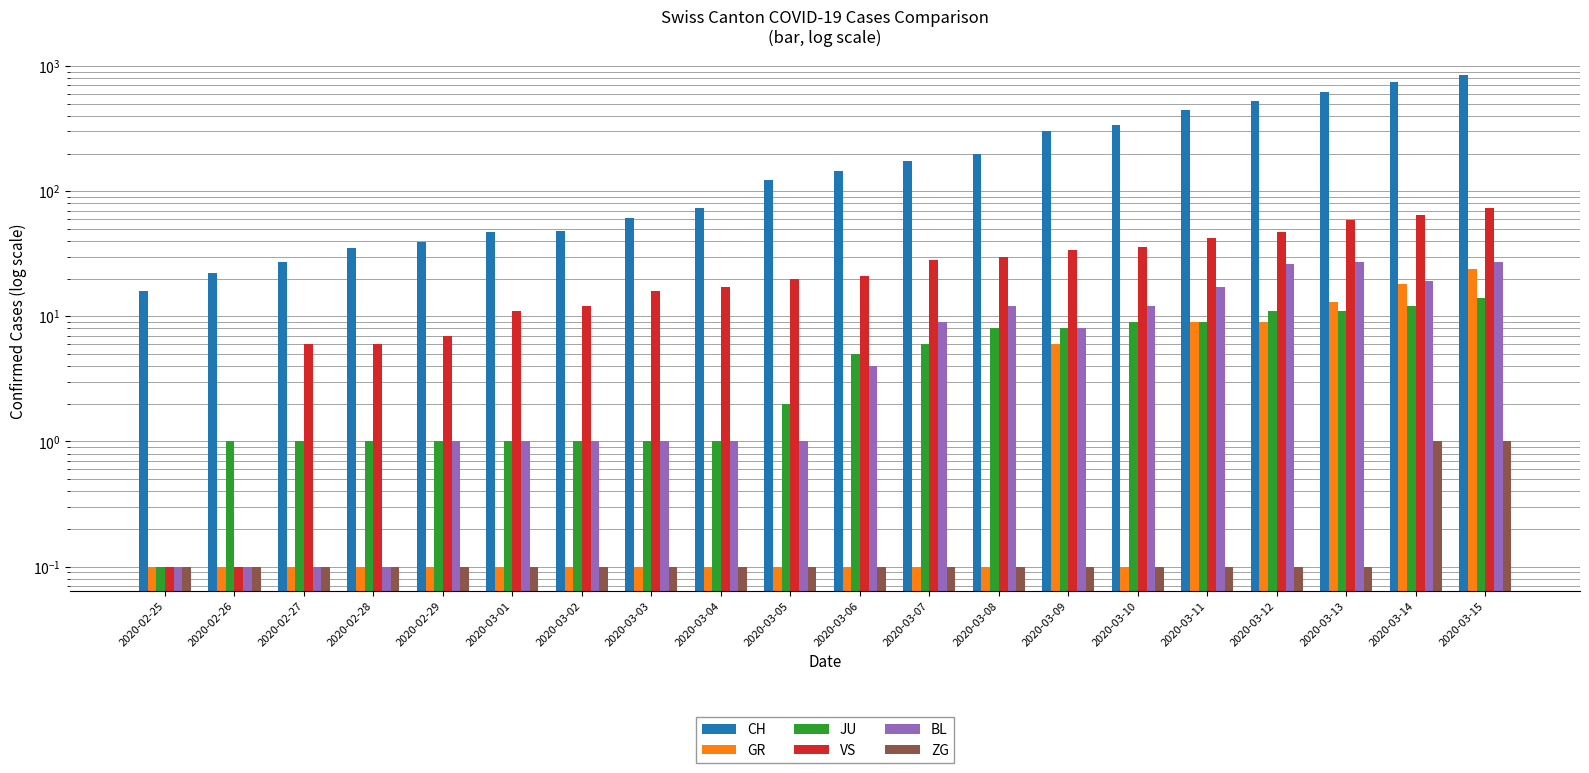

How many bars are there in total?

120